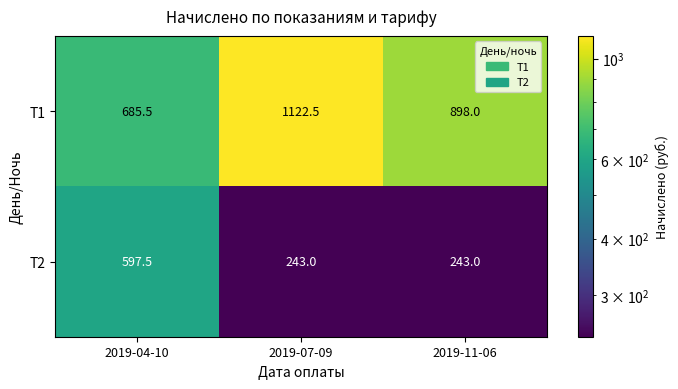

What is the smallest value displayed?

243.0